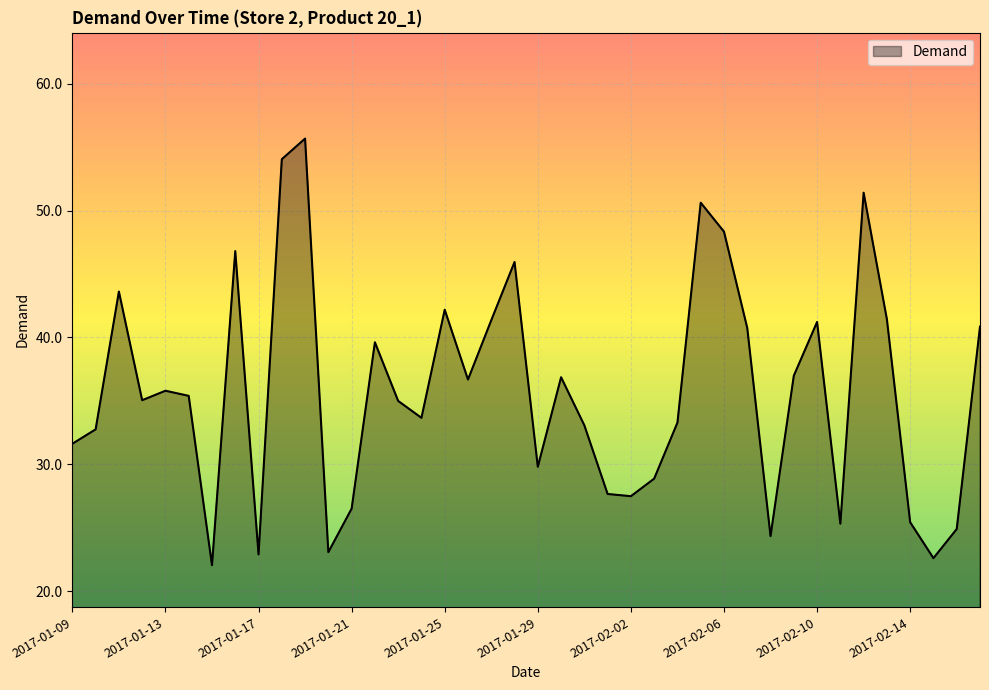

What is the greatest value displayed?

55.7